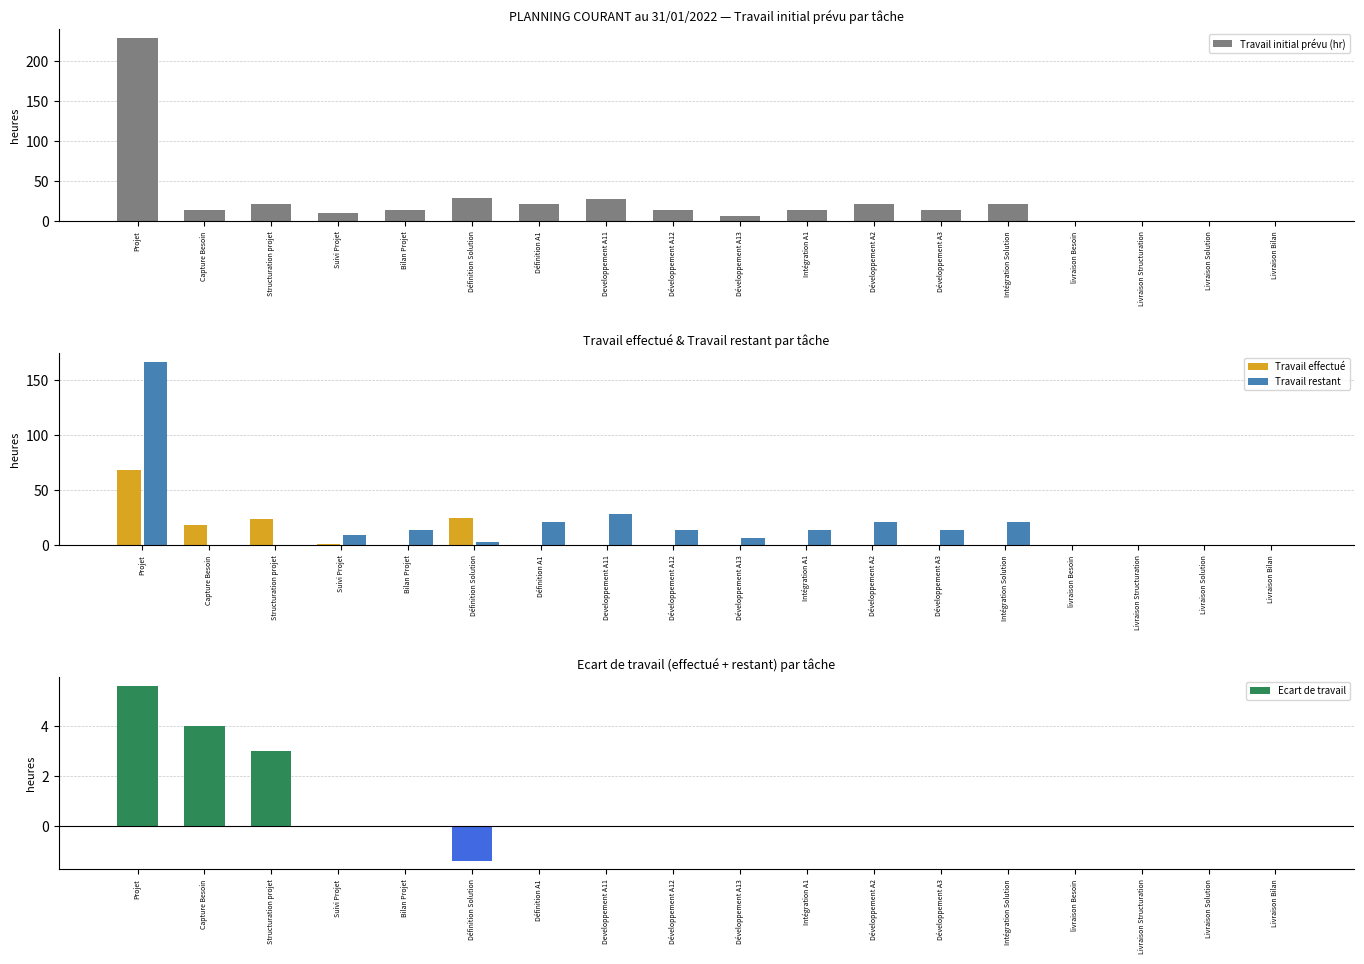

Reading left to right, transcribe all the data shown in this chart.

Travail initial prévu (hr): 228.9	14.0	21.0	10.5	14.0	29.4	21.0	28.0	14.0	7.0	14.0	21.0	14.0	21.0	0.0	0.0	0.0	0.0
Travail effectué: 68.0	18.0	24.0	1.0	0.0	25.0	0.0	0.0	0.0	0.0	0.0	0.0	0.0	0.0	0.0	0.0	0.0	0.0
Travail restant: 166.5	0.0	0.0	9.5	14.0	3.0	21.0	28.0	14.0	7.0	14.0	21.0	14.0	21.0	0.0	0.0	0.0	0.0
Ecart de travail: 5.6	4.0	3.0	0.0	0.0	-1.4	0.0	0.0	0.0	0.0	0.0	0.0	0.0	0.0	0.0	0.0	0.0	0.0